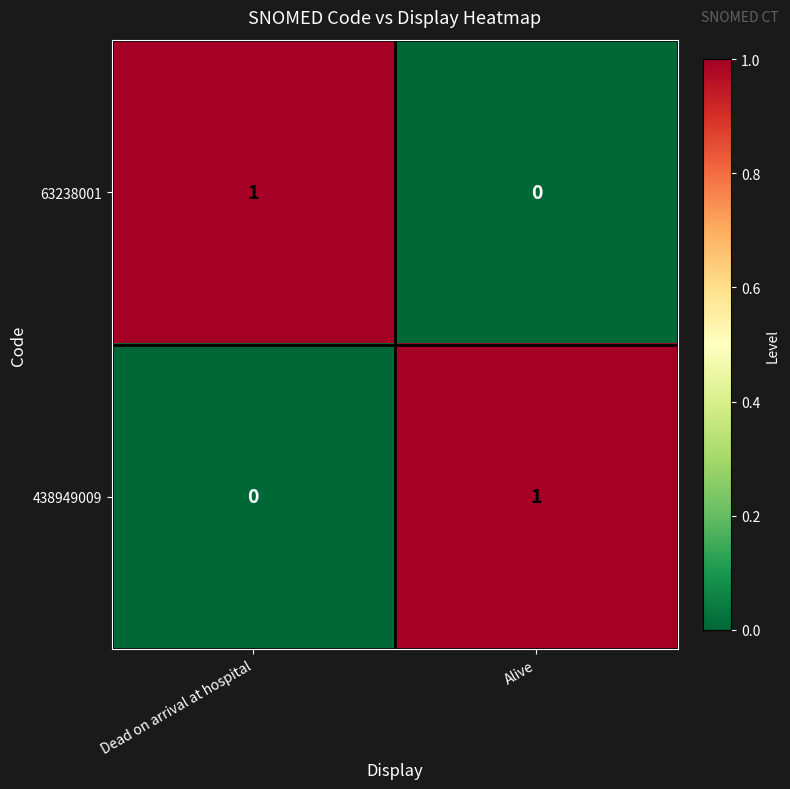

Is it true that 438949009 equals 1 at Dead on arrival at hospital?

False